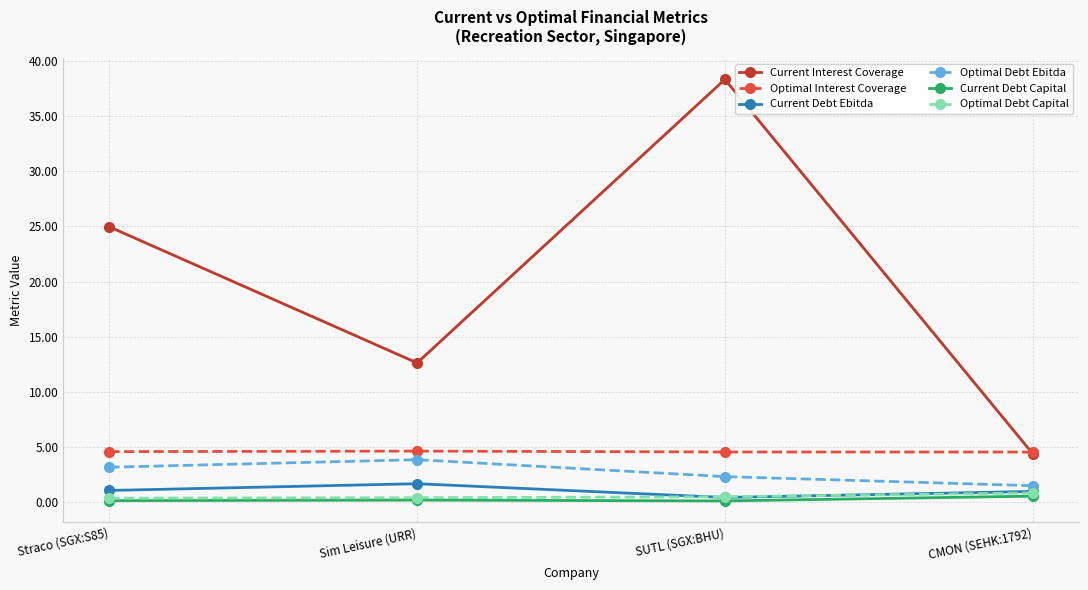

What is the label of the 4th point from the left?

CMON (SEHK:1792)